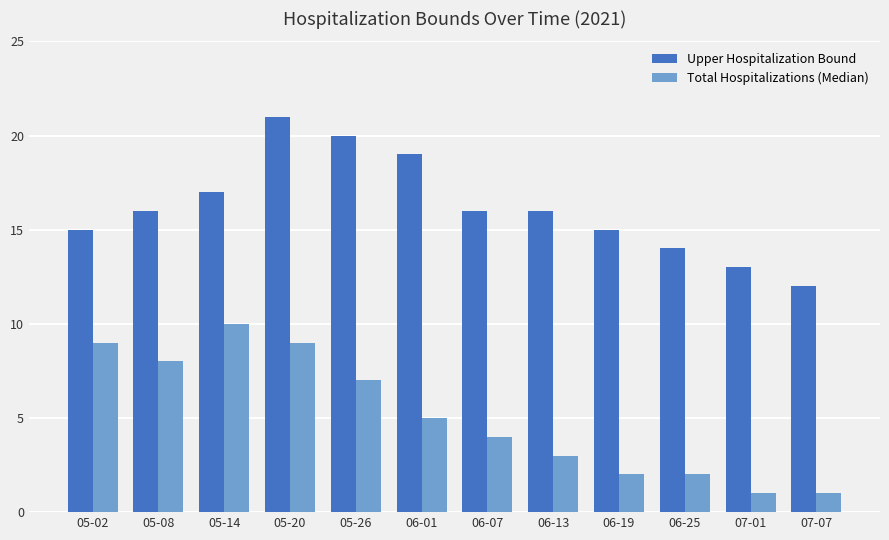

What is the label of the 10th bar from the left?

06-25